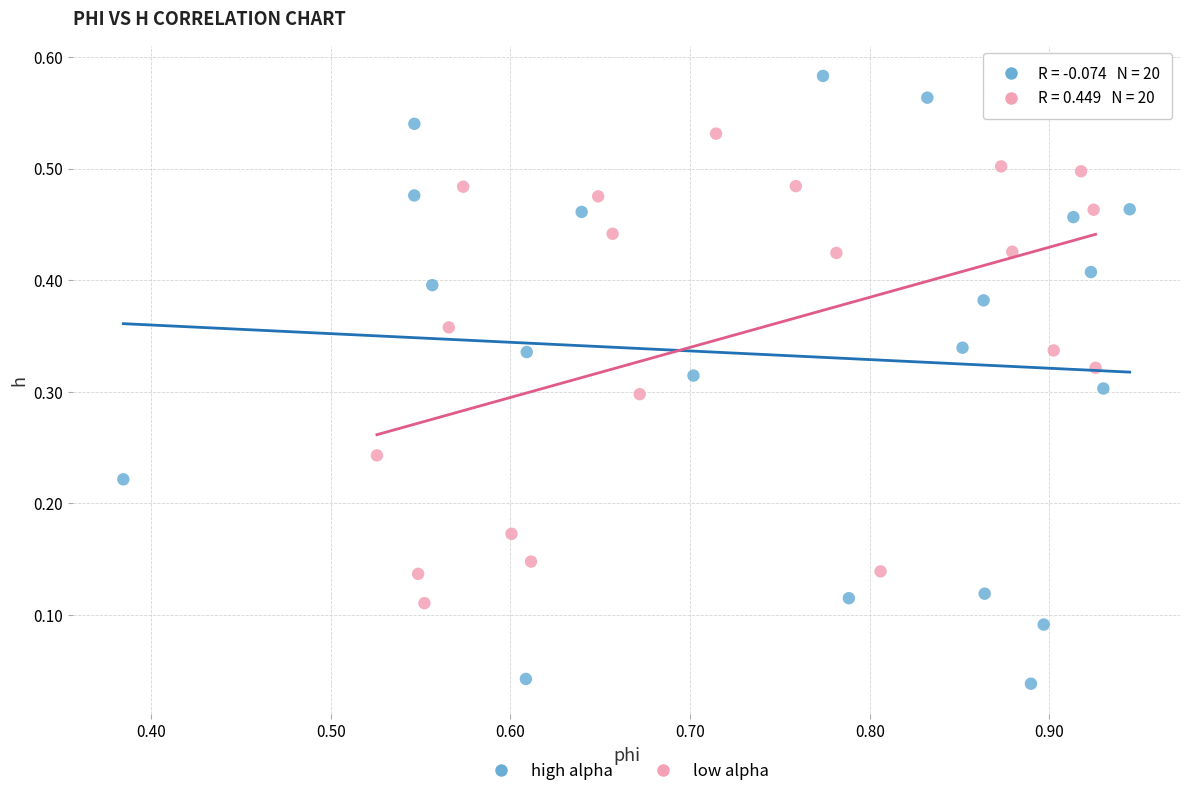

What are all the series names shown in the legend?

high alpha, low alpha